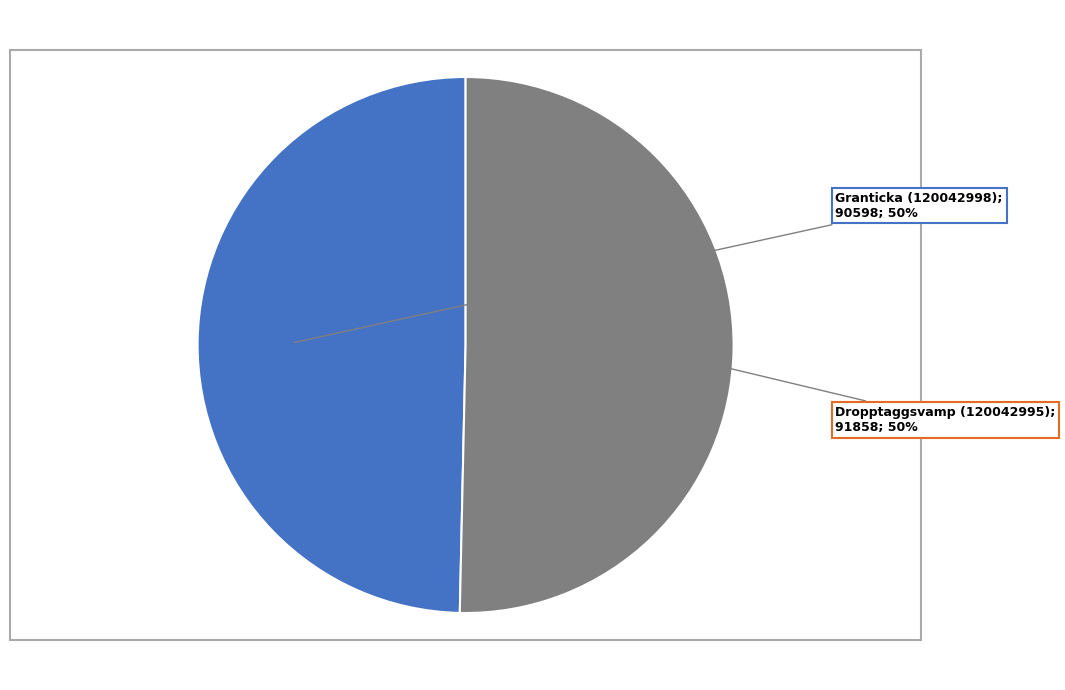

To the nearest percent, what is the average slice percentage?

50%